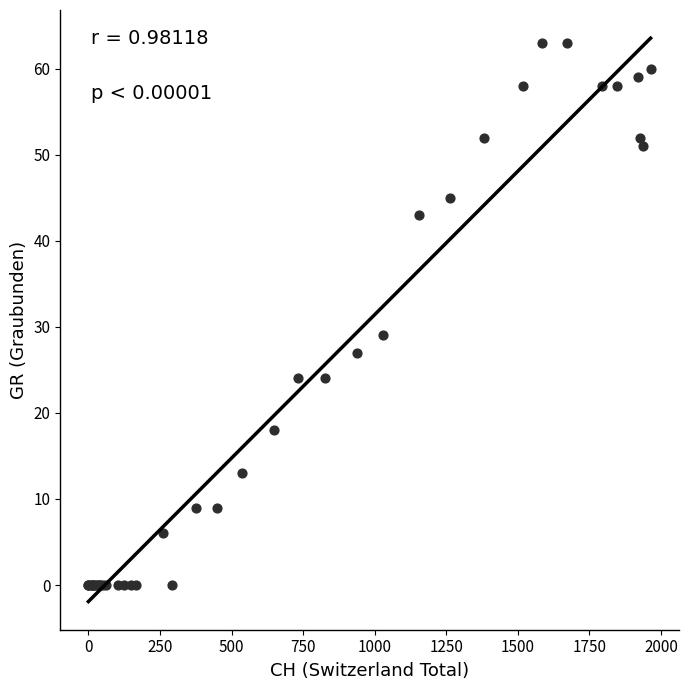

What Y value in the scatter plot is closest to 31?

29